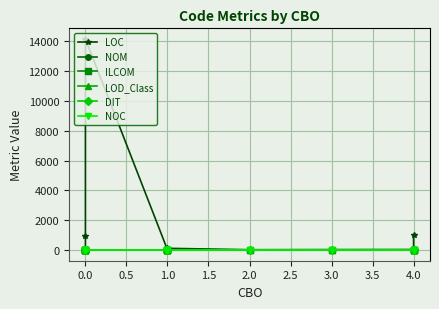

Which series has the largest range (max minus min)?

LOC